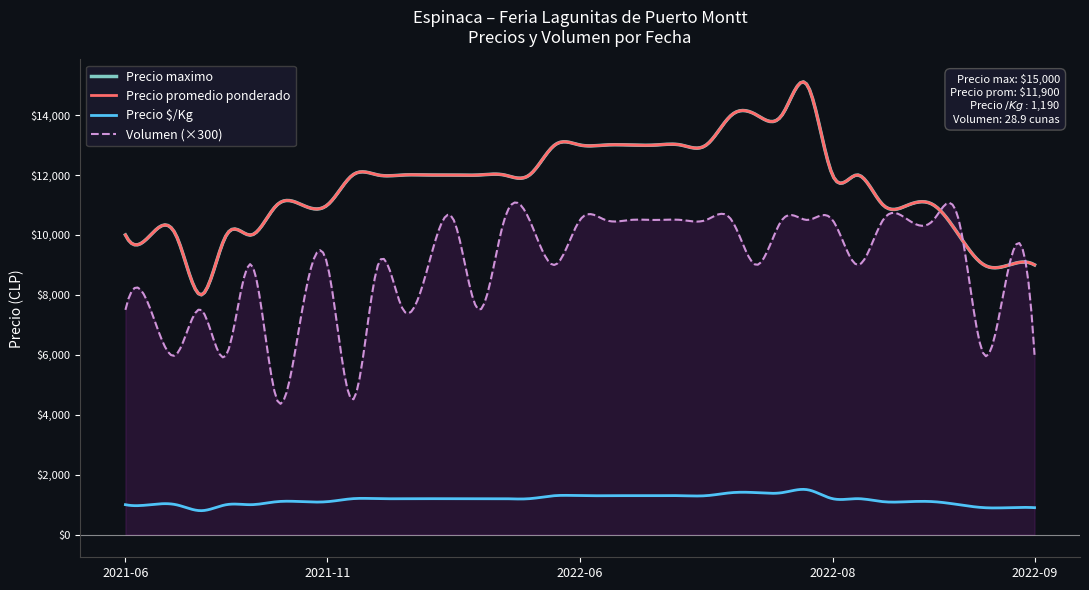

Which series changed the most between 2022-06-24 and 2022-09-06?

Precio minimo